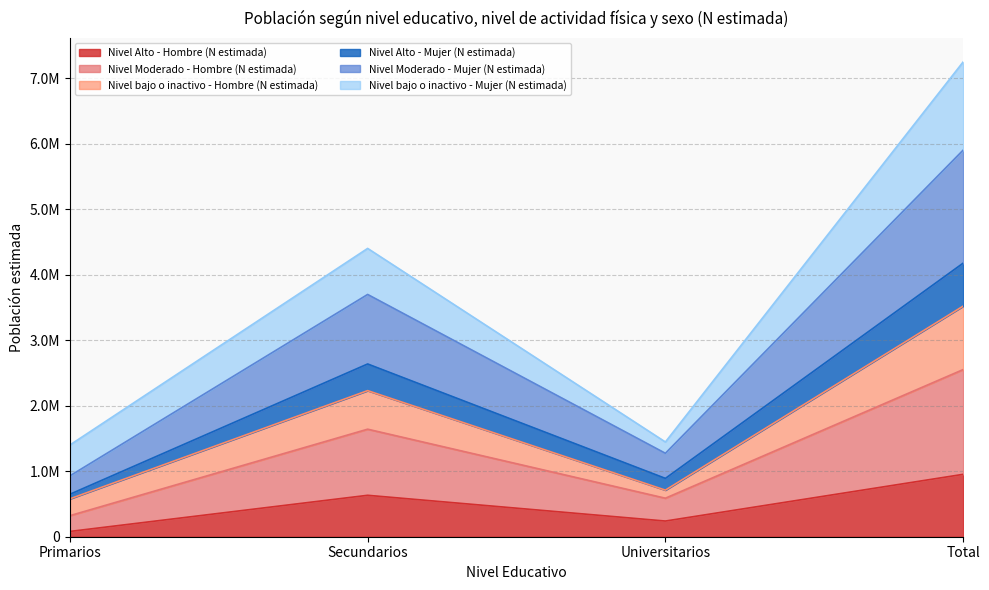

Where is Nivel Alto - Hombre (N estimada) nearest to the value 516602?

Secundarios